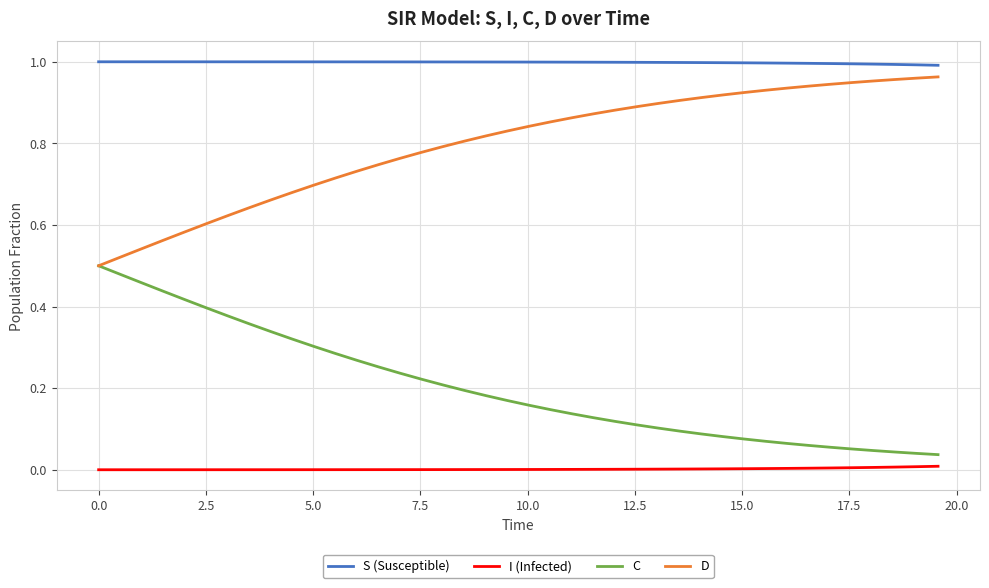

How many series are shown in this chart?

4